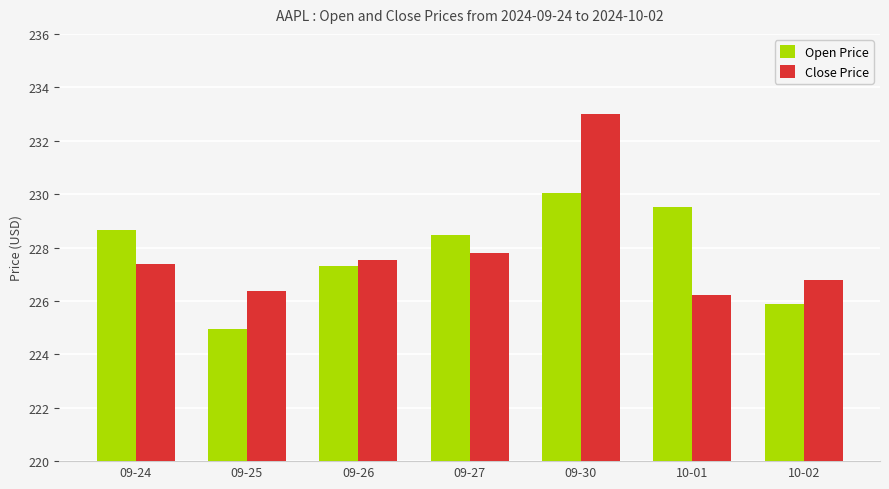

How many values in the Close Price series exceed 227?

4